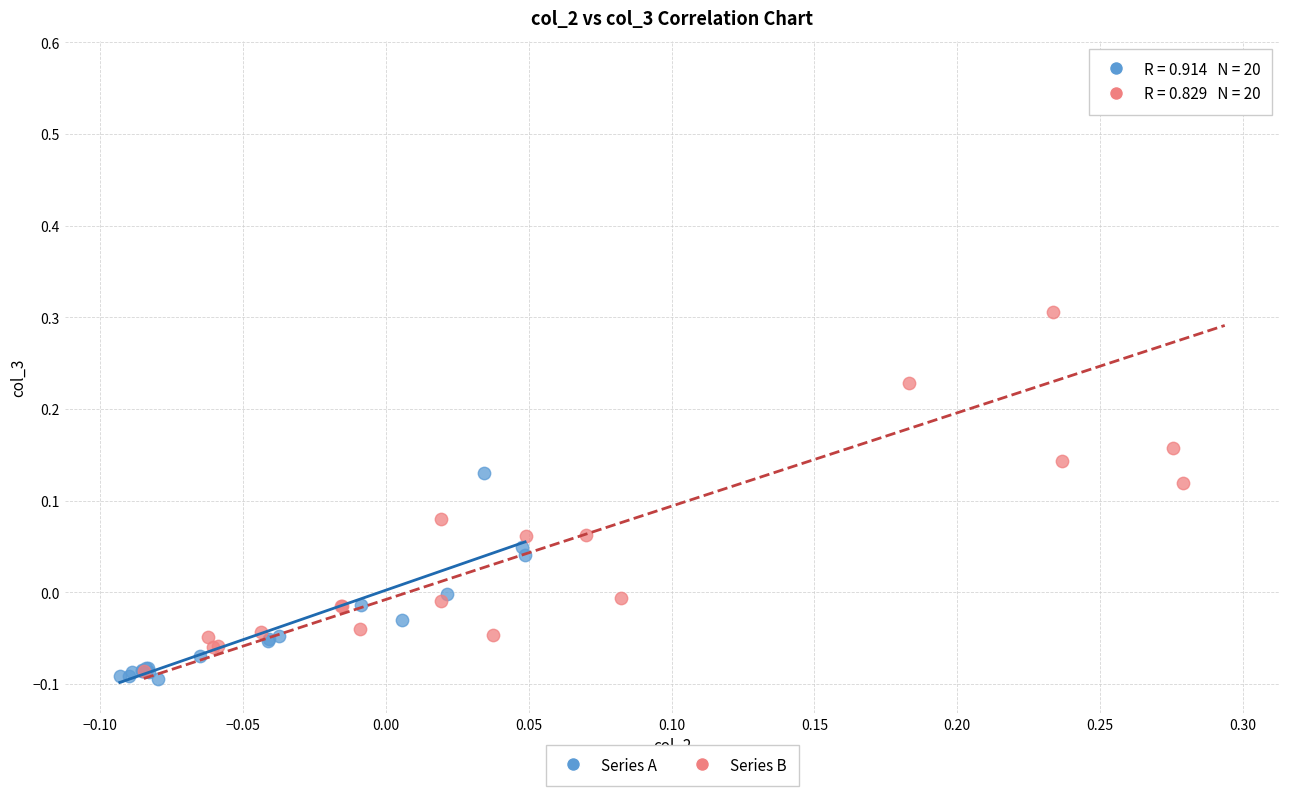

Which series has the largest Y range (max minus min)?

Series B